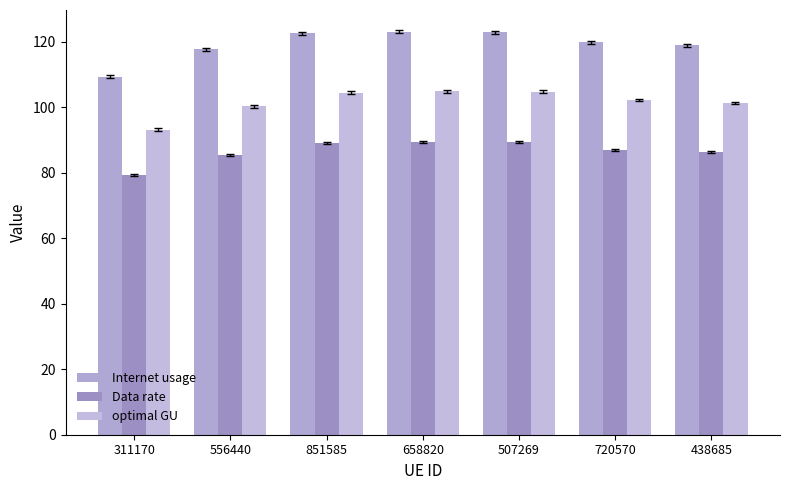

How many bars are there in each group?

3